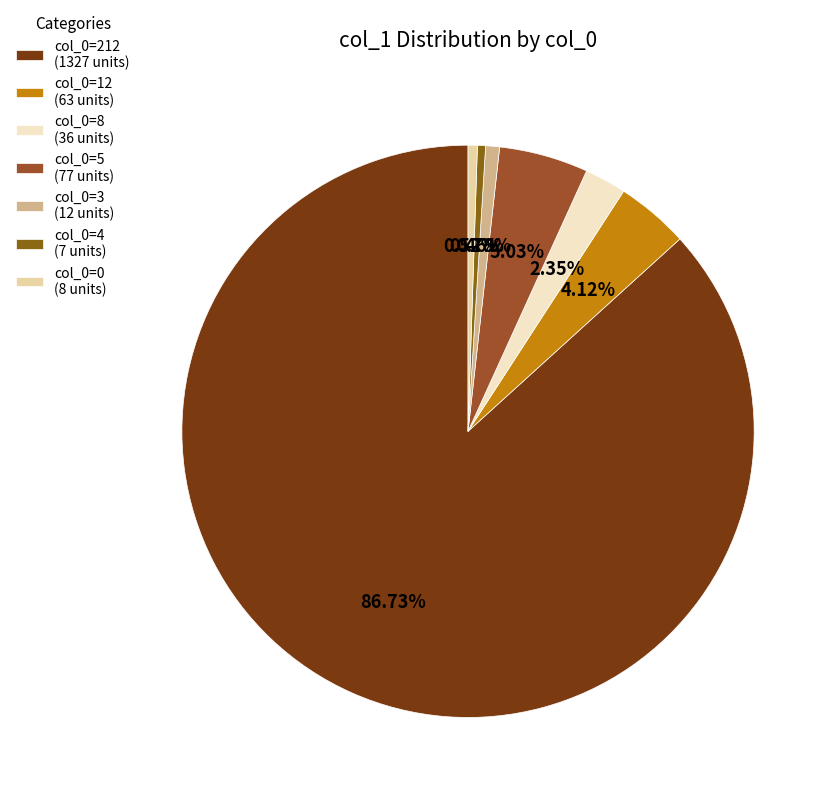

Which slice is the largest?

col_0=212 (1327 units)